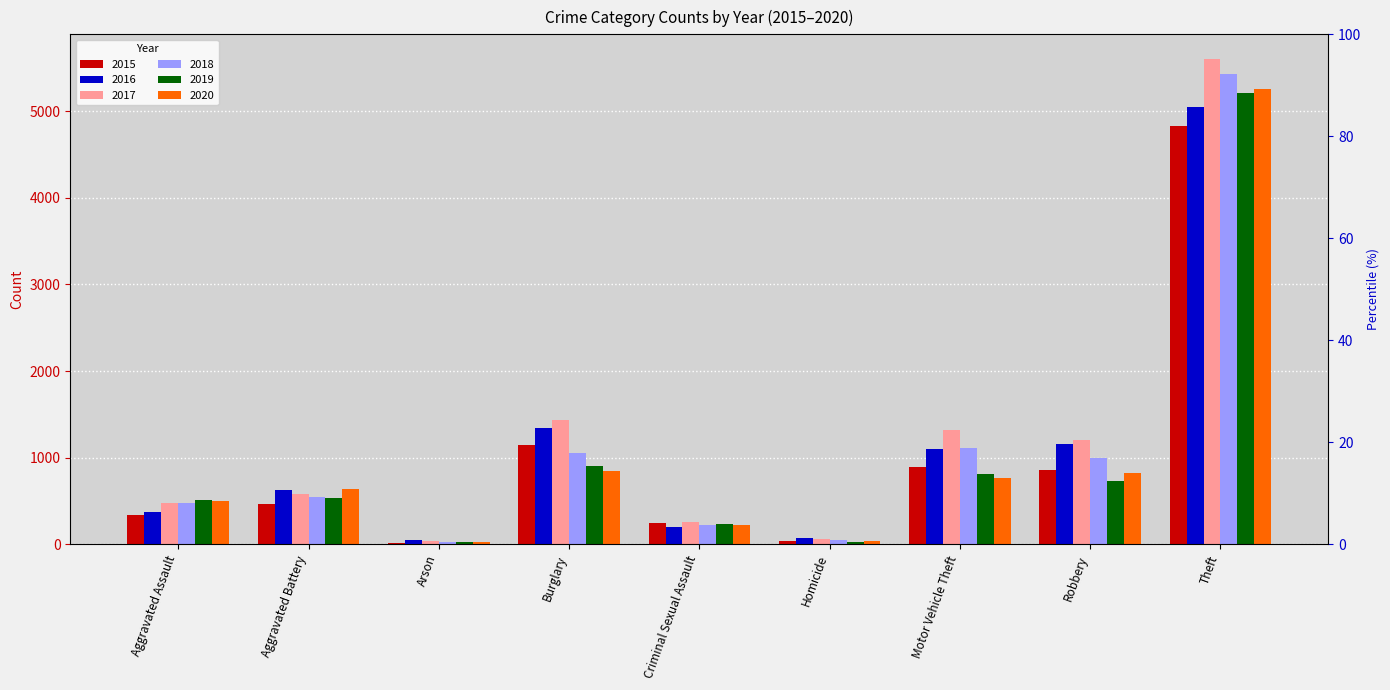

How many groups of bars are there?

9